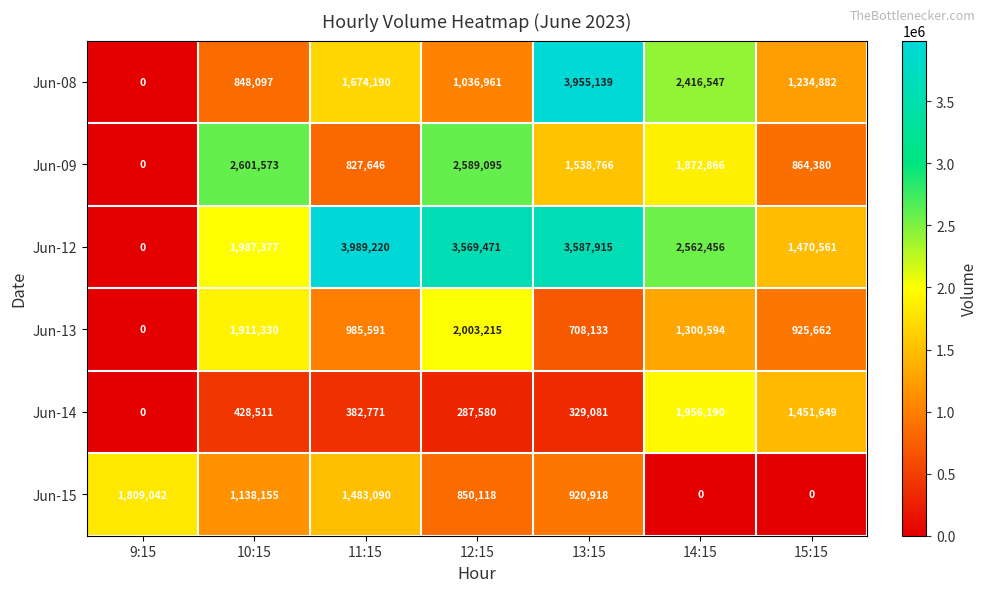

At which category is the sum across all series the highest?

13:15